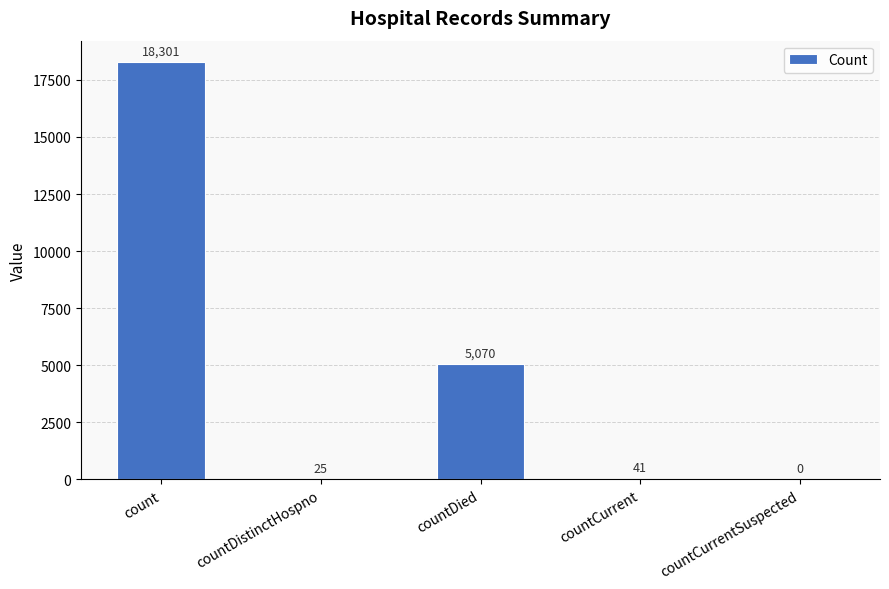

What is the sum of the values at countDied and countDistinctHospno?

5095